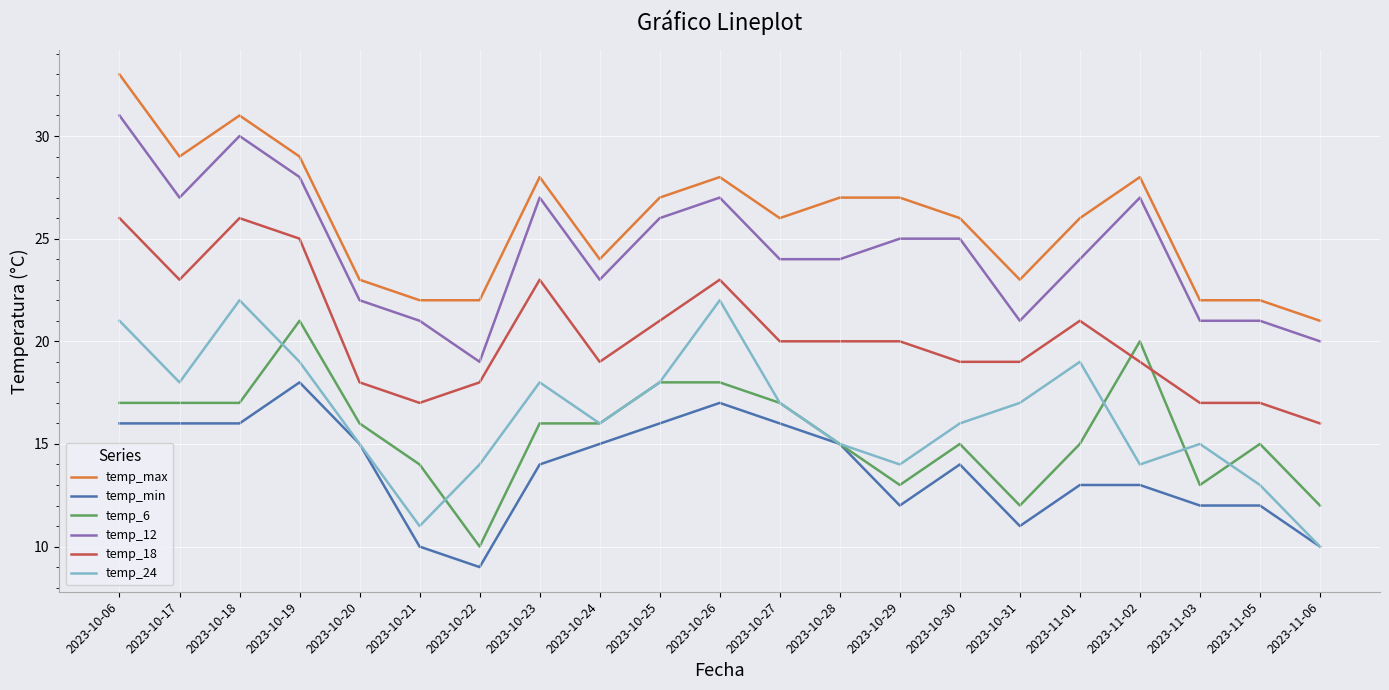

True or false: temp_24 and temp_18 cross at least once.

False